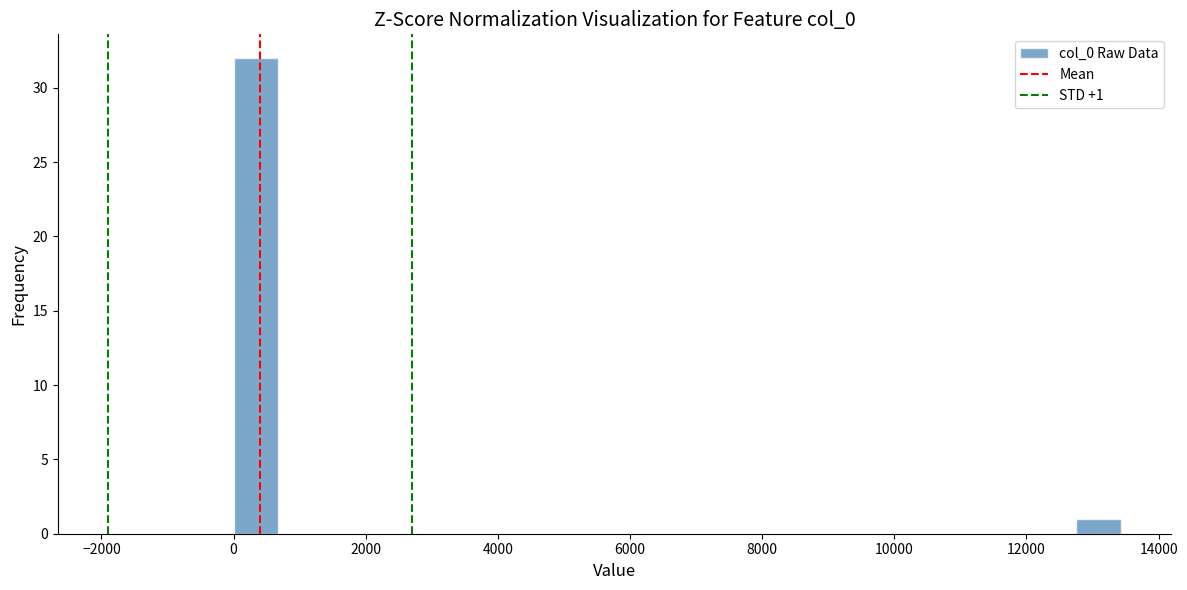

Around what value on the x-axis is the tallest bar? Give the approximate position of its centre, as read against the axis.

400